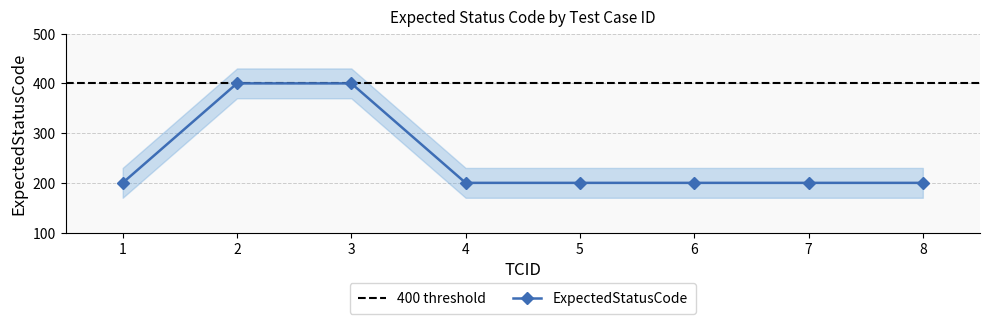

Which label corresponds to the largest value in the chart?

2